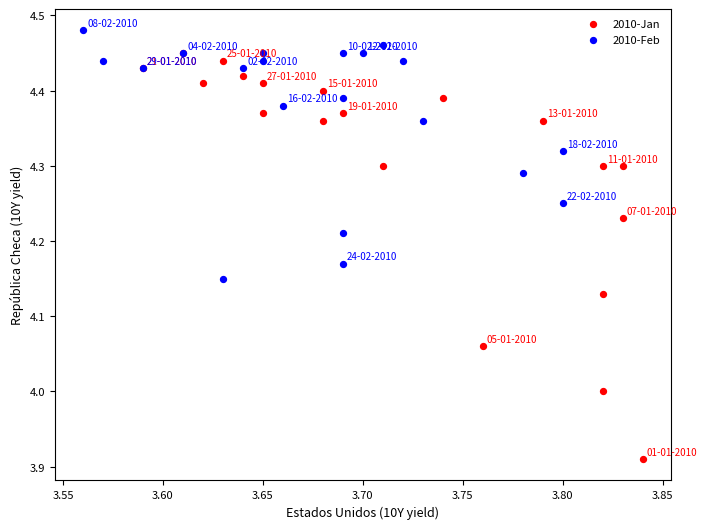

Which series contains the lowest Y value?

2010-Jan